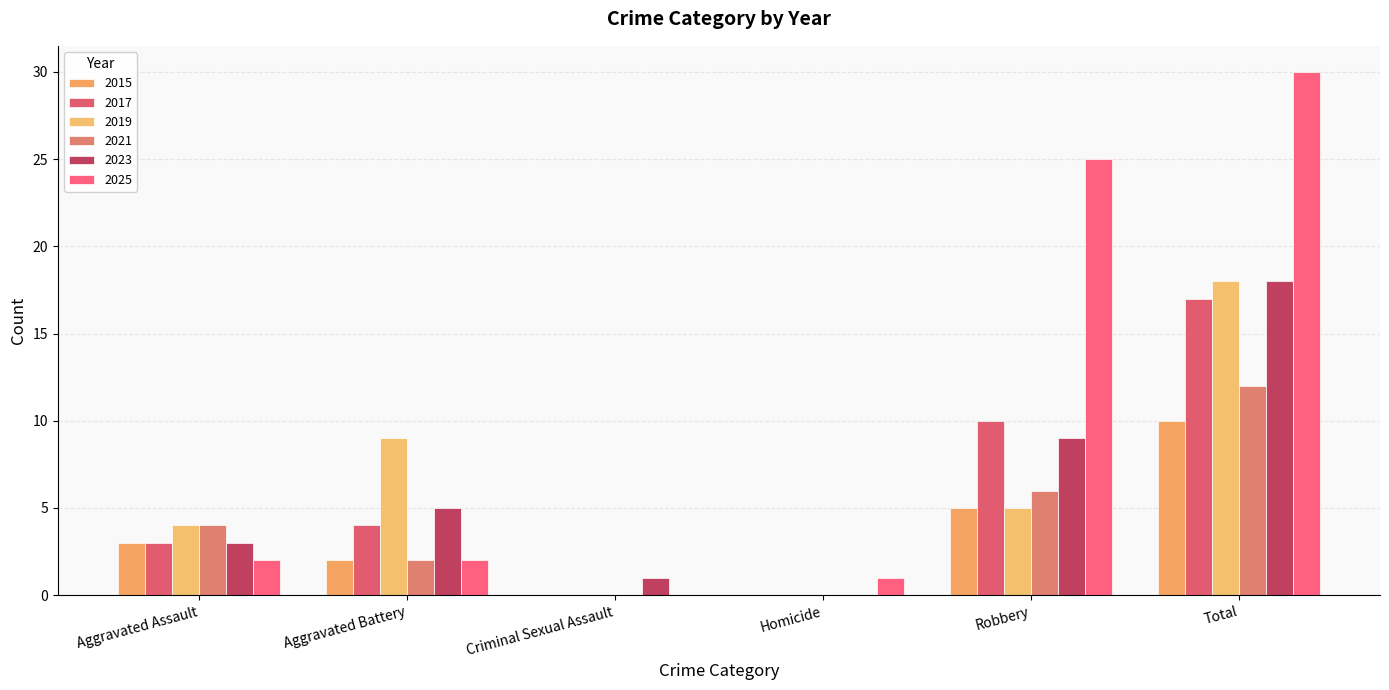

The value of 2021 at Homicide is 8. True or false?

False